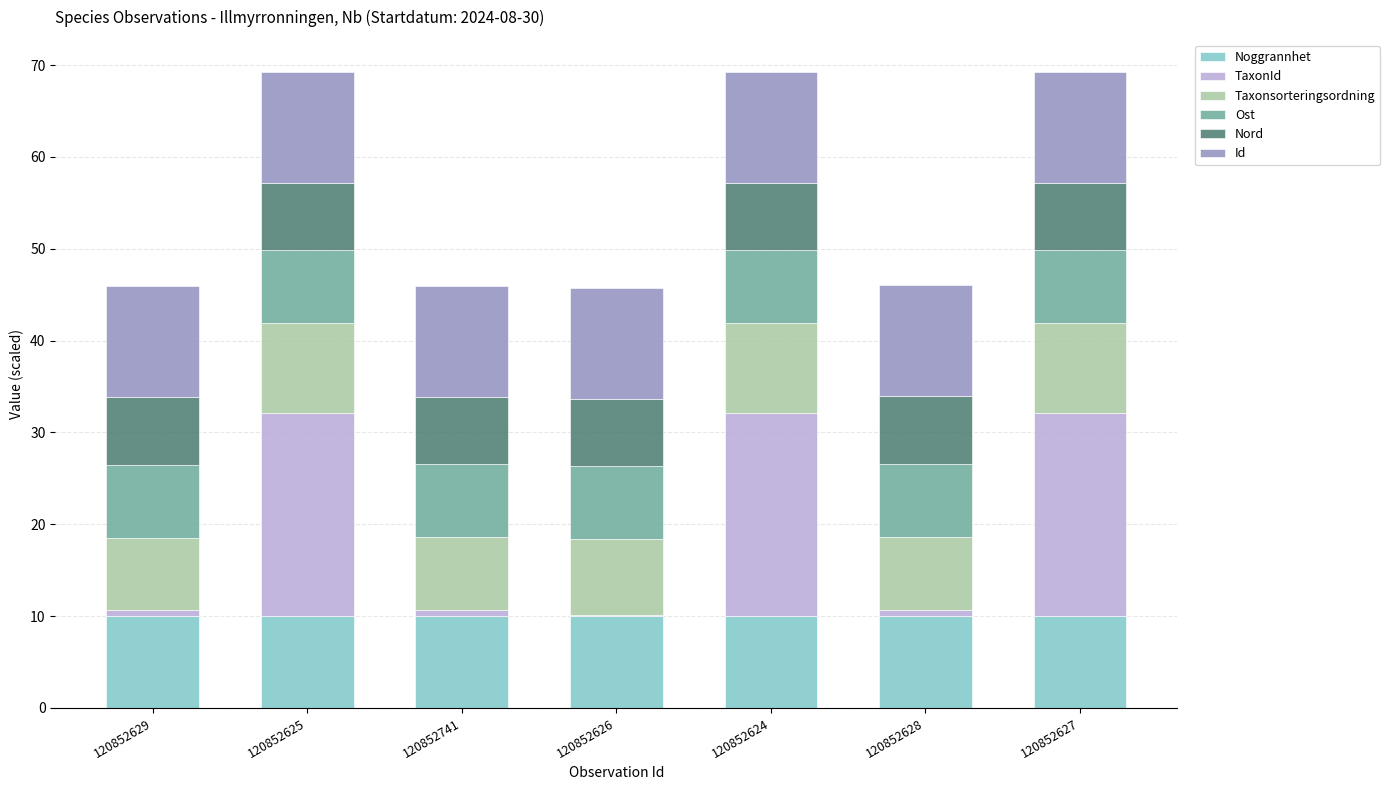

How many data points does each series have?

7